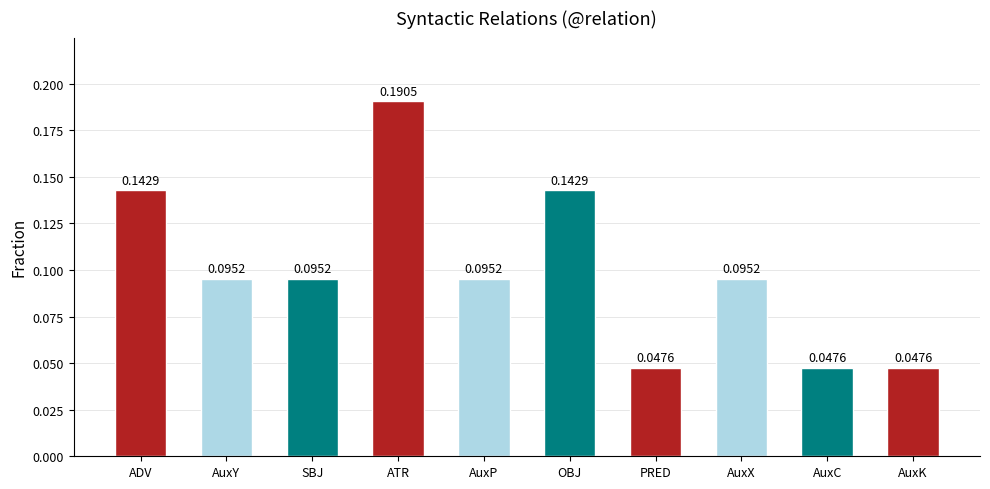

What is the change in value from SBJ to ATR?

+0.1